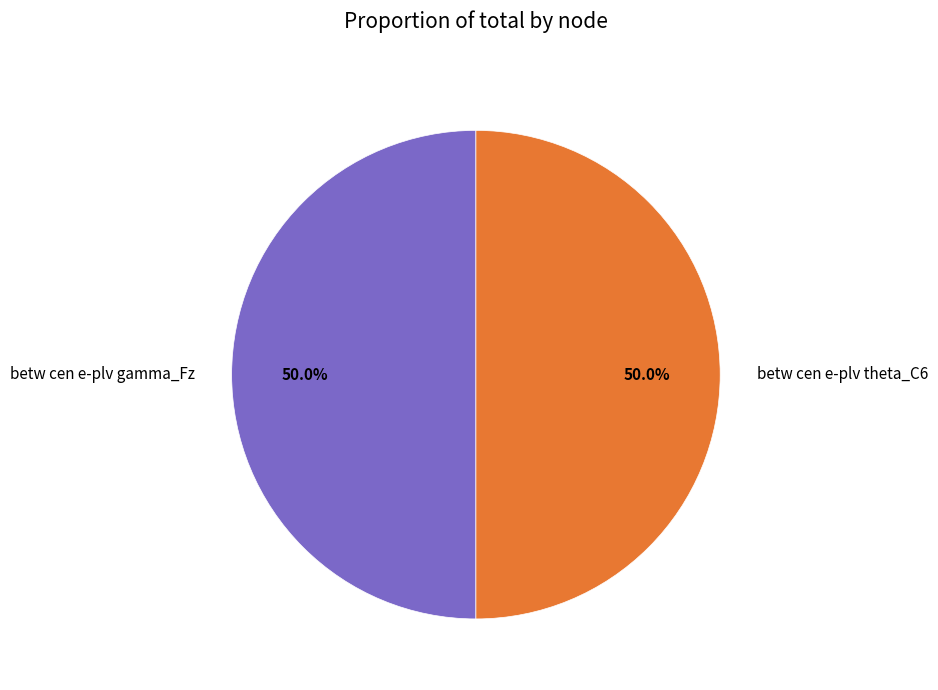

Is it true that betw cen e-plv gamma_Fz is 13% of the pie?

False